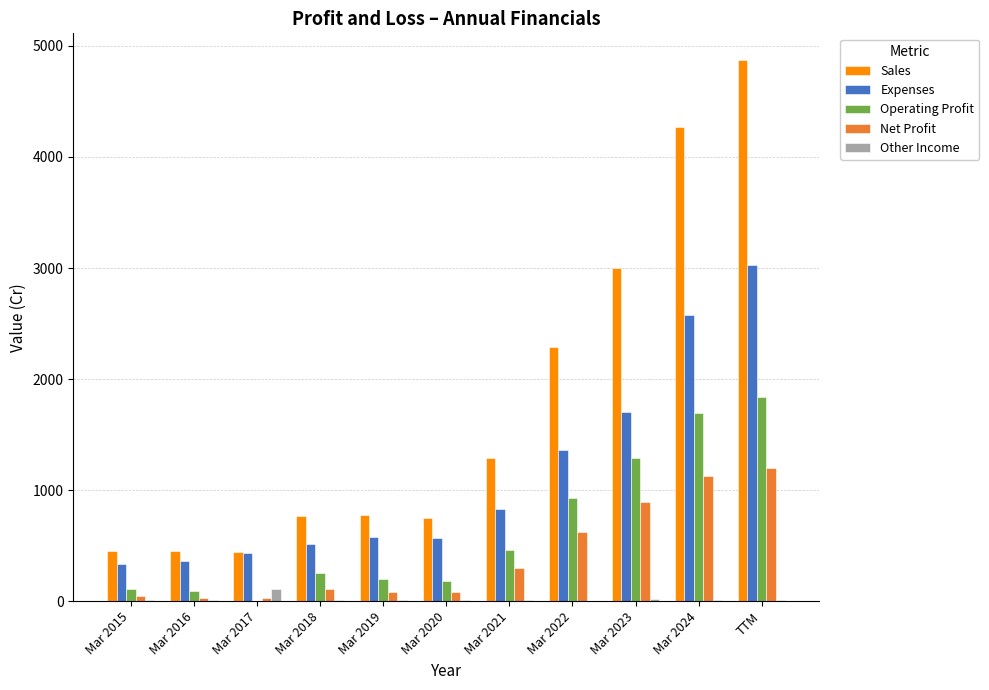

How many distinct data groups are displayed?

5